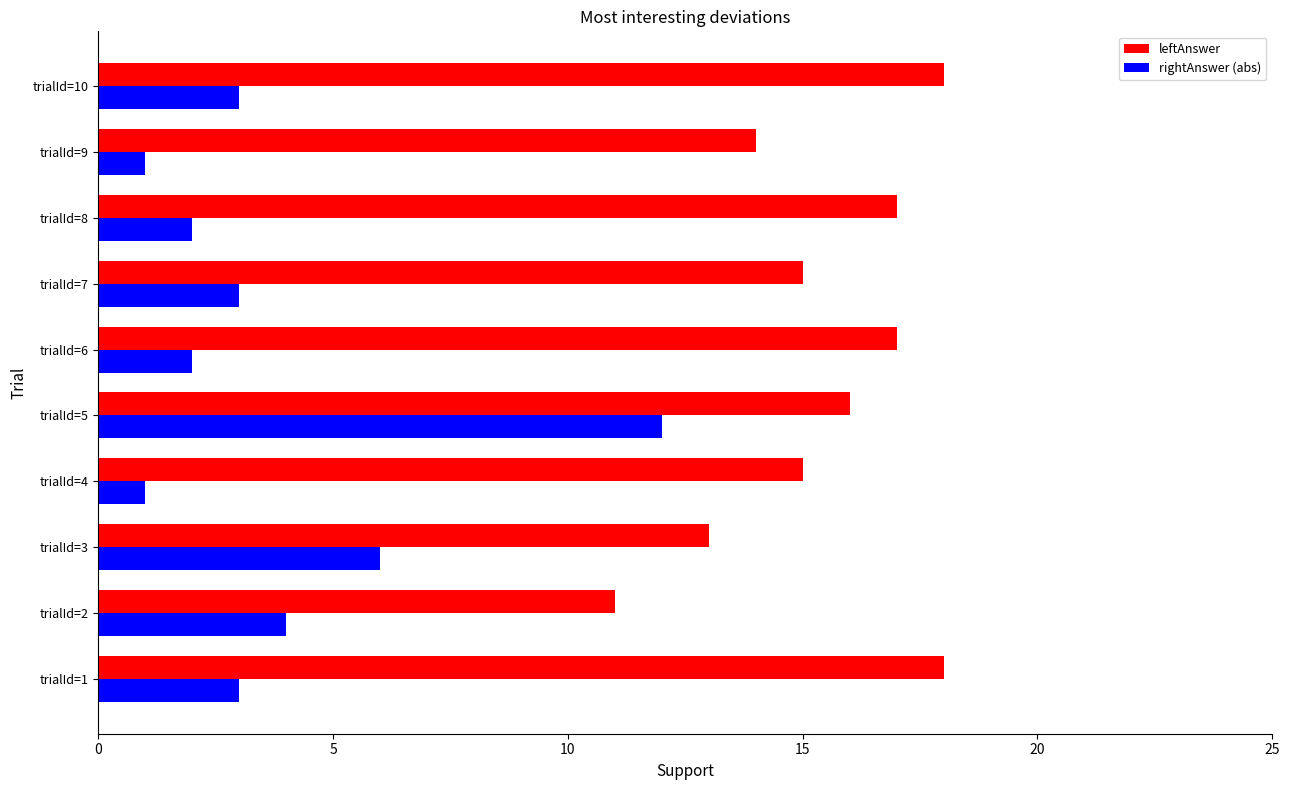

What is the maximum value for rightAnswer (abs)?

12